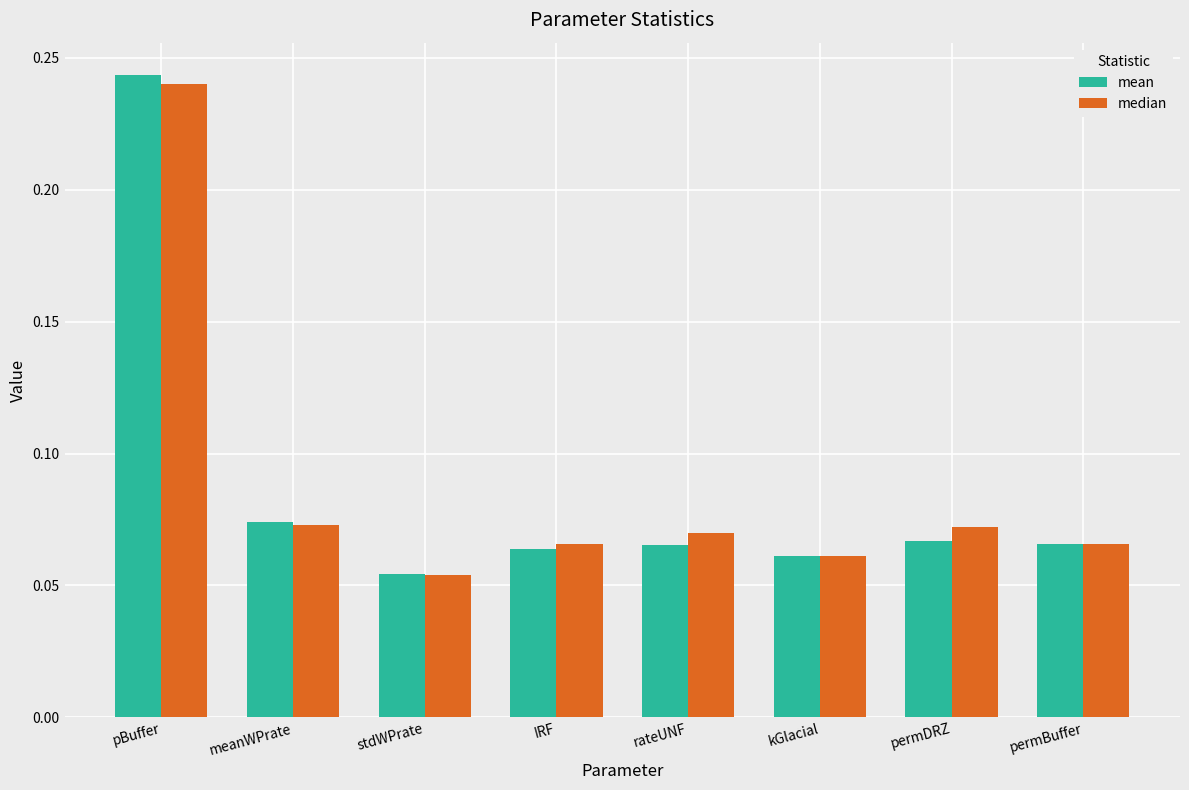

How many median values are between 0 and 1?

8